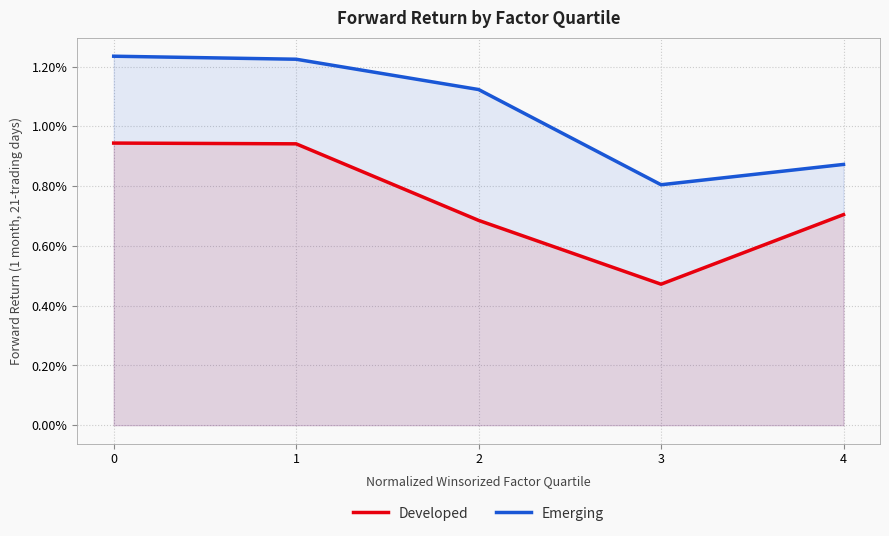

Does the chart have visible grid lines?

Yes